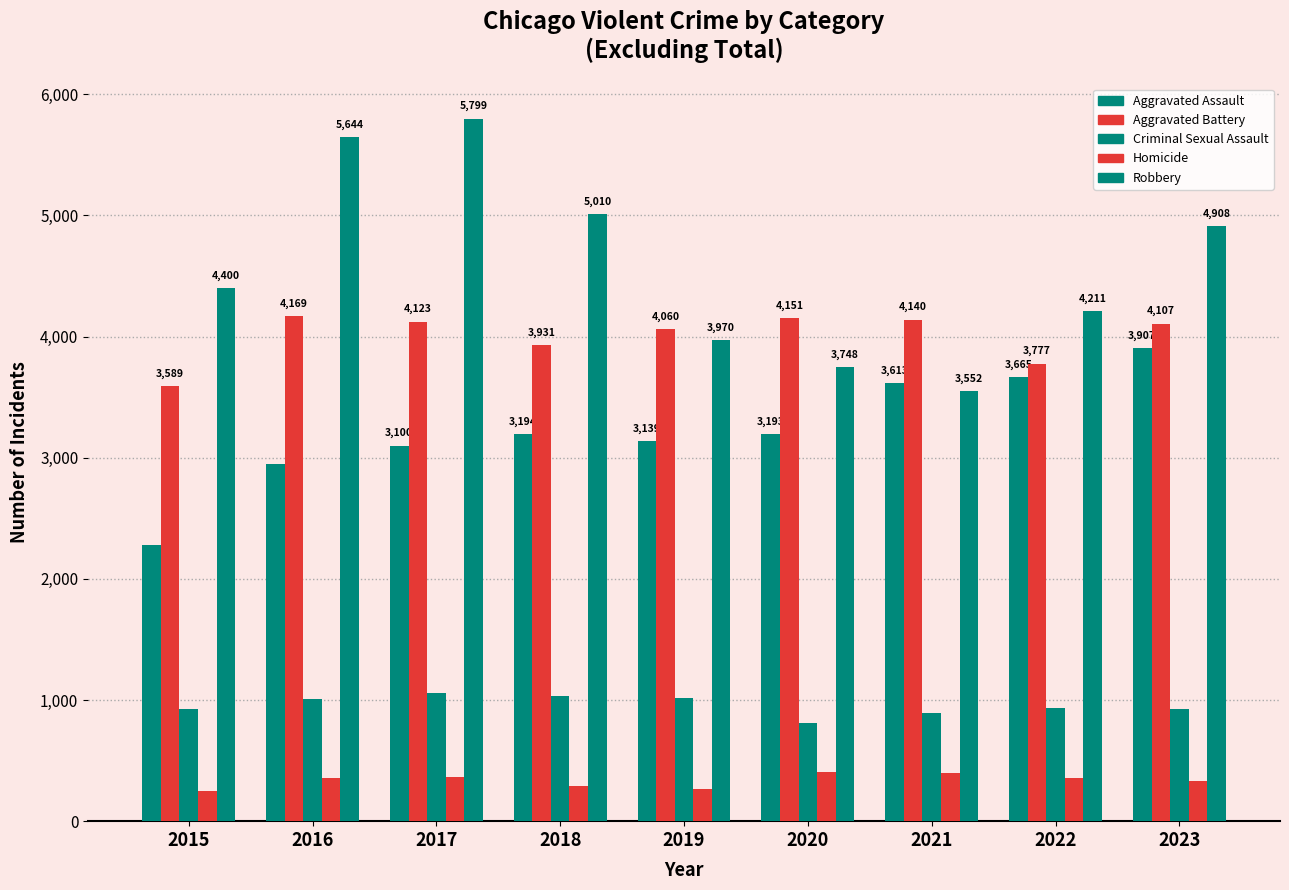

What is the minimum value shown in the chart?

250